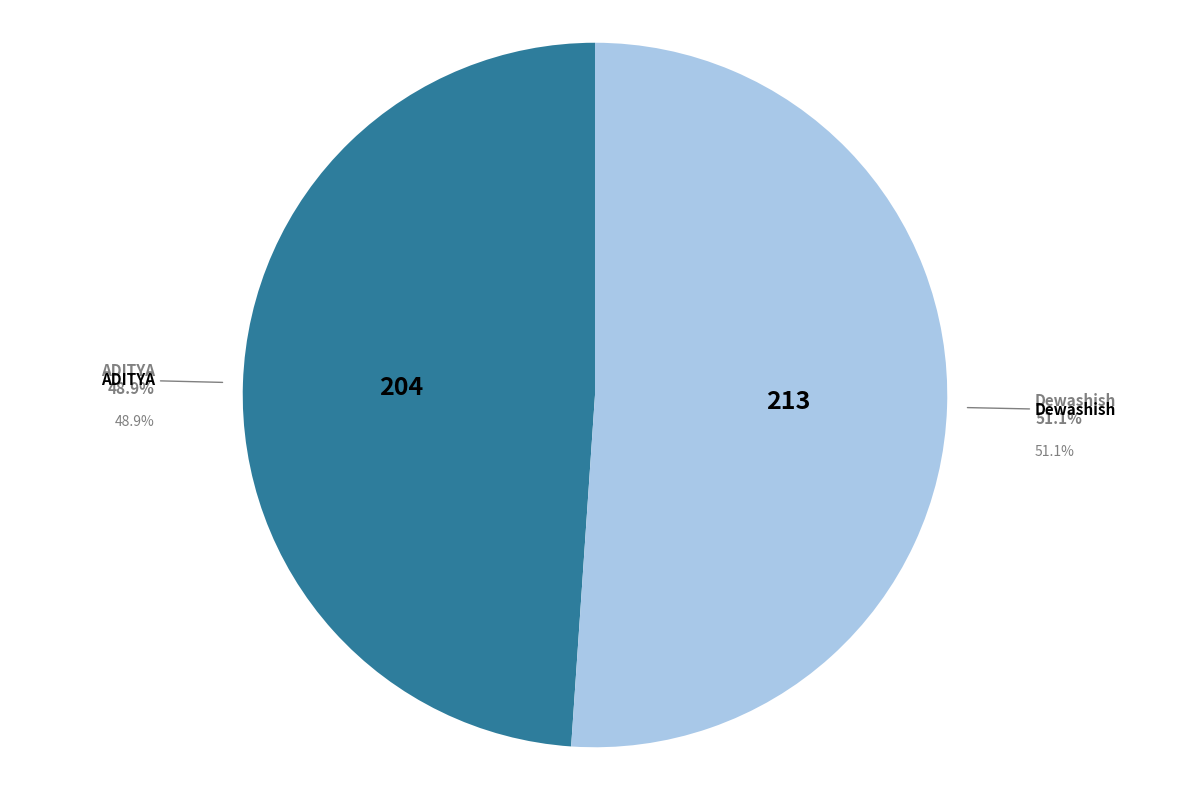

Between ADITYA and Dewashish, which is larger?

Dewashish